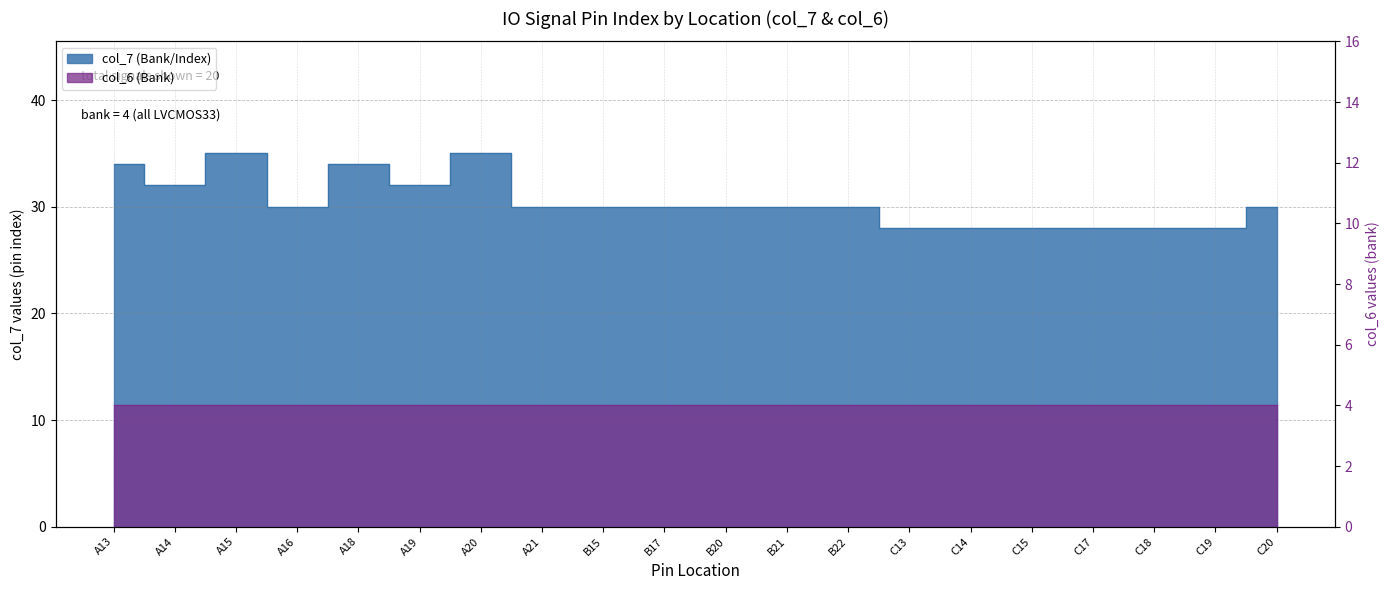

How many values are between 28 and 32?

16